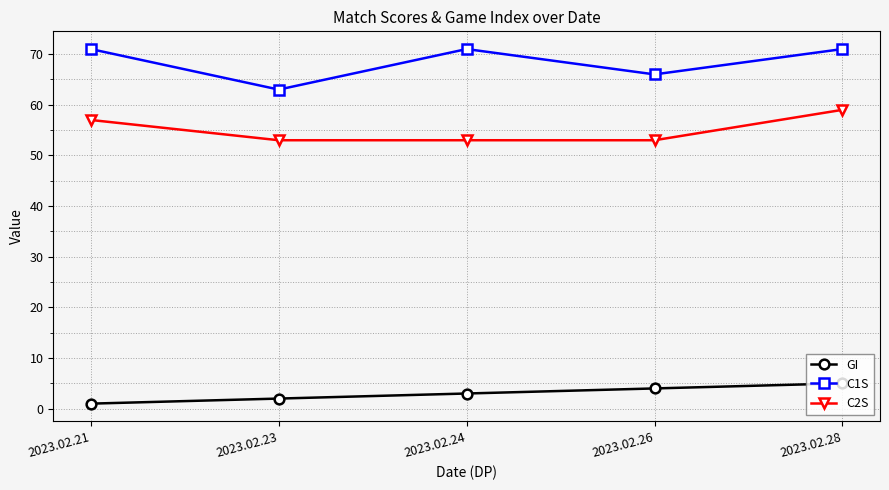

What is the approximate value of GI at 2023.02.21?

1